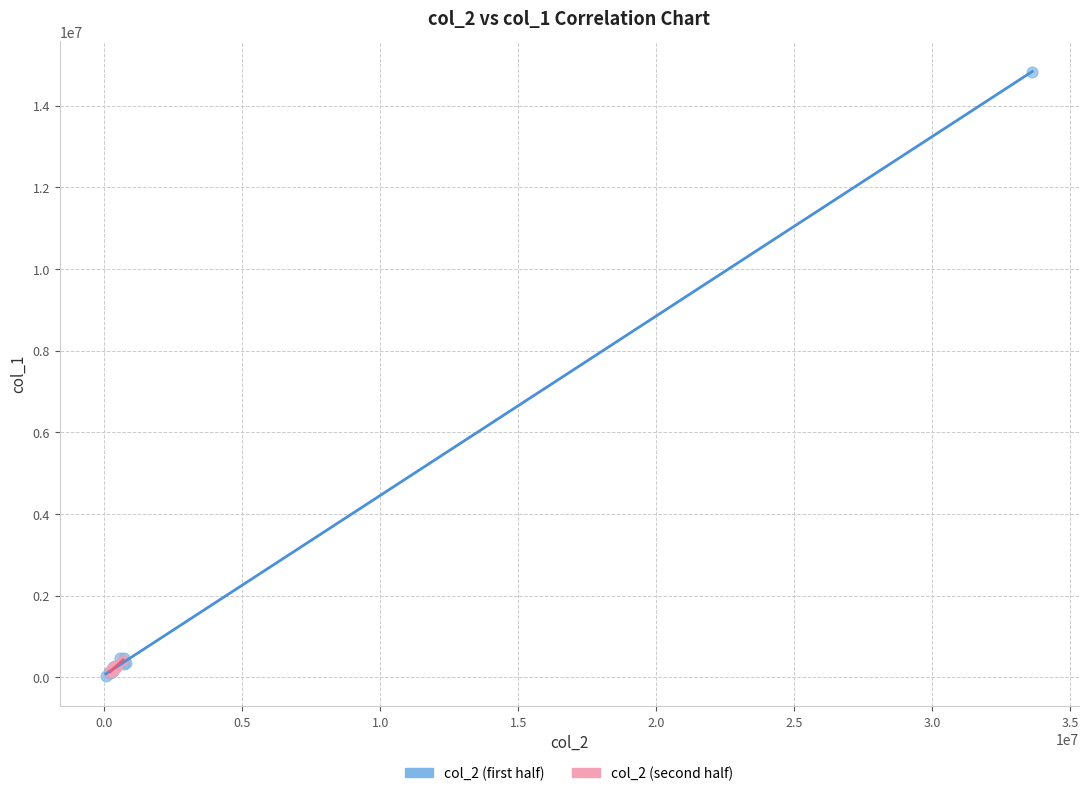

Which series reaches the maximum Y coordinate?

col_2 (first half)